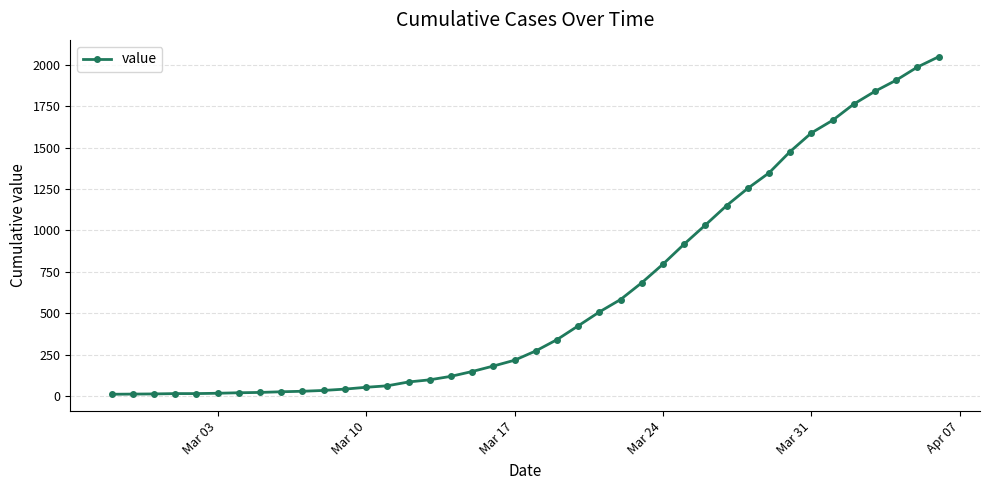

What is the maximum value shown in the chart?

2047